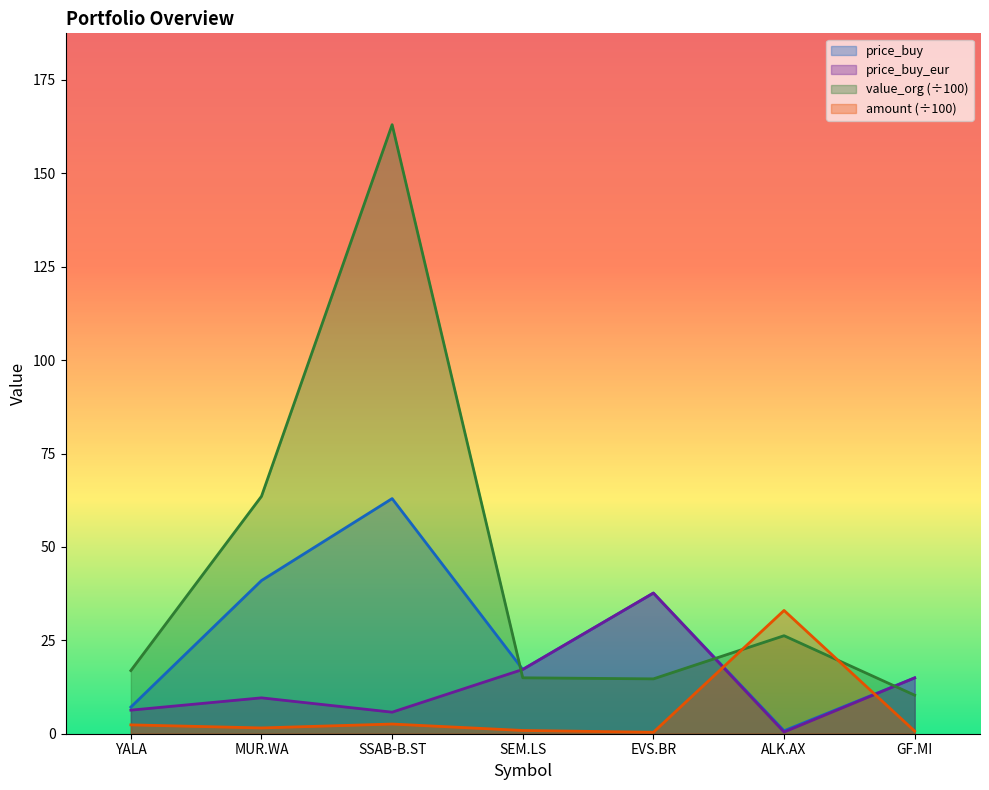

In price_buy, how many points are lower than both neighbors (excluding endpoints)?

2